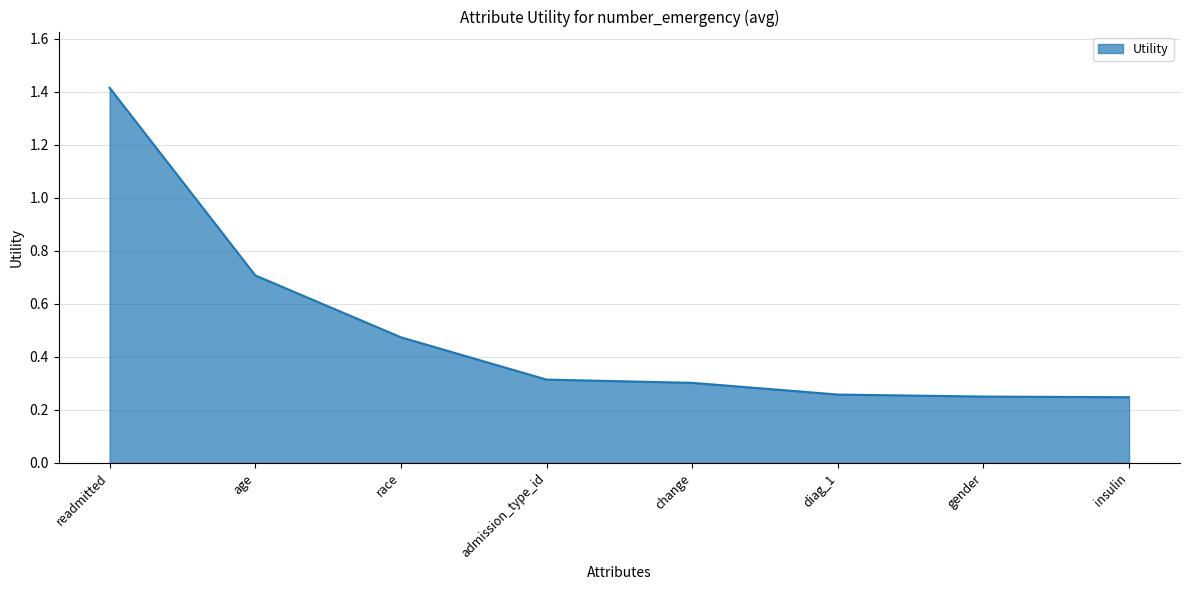

How many values are between 0 and 1?

7